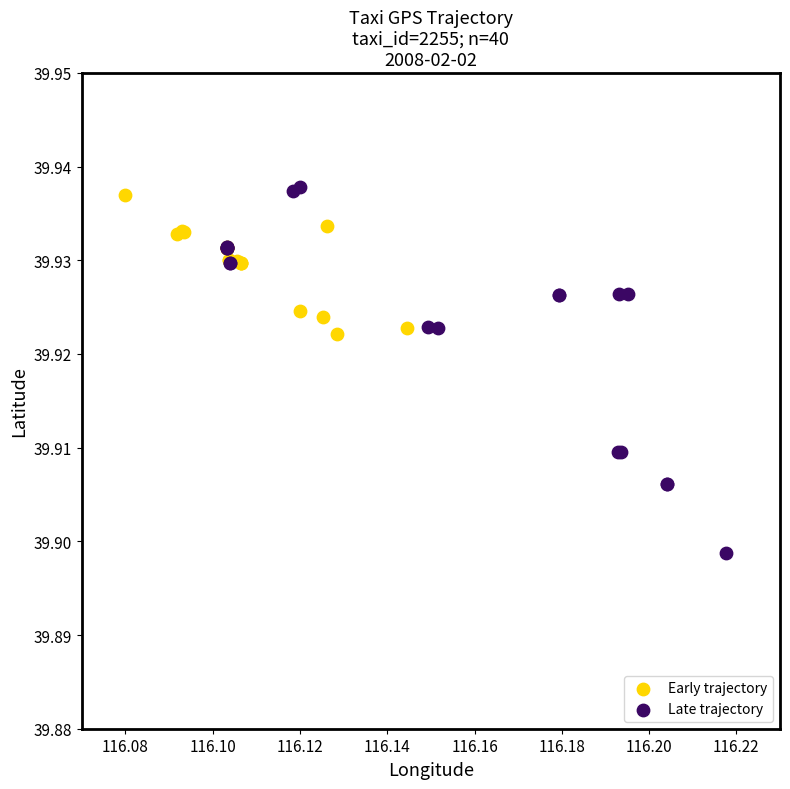

What are all the series names shown in the legend?

Early trajectory, Late trajectory